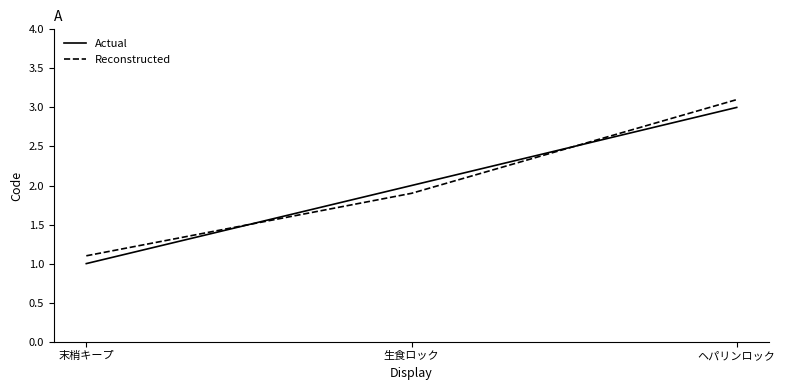

What is the sum of the Reconstructed values at 末梢キープ and 生食ロック?

3.0